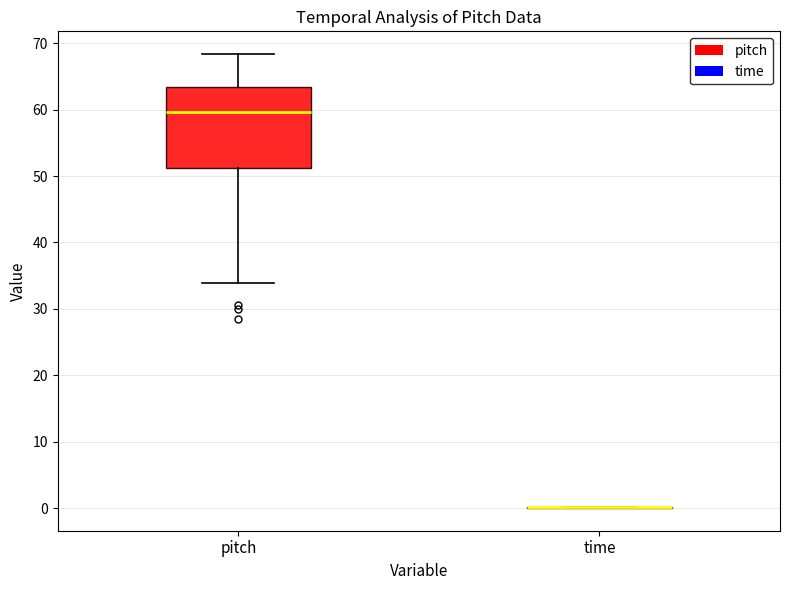

Which box is the tallest, from its lower edge to its upper edge?

pitch